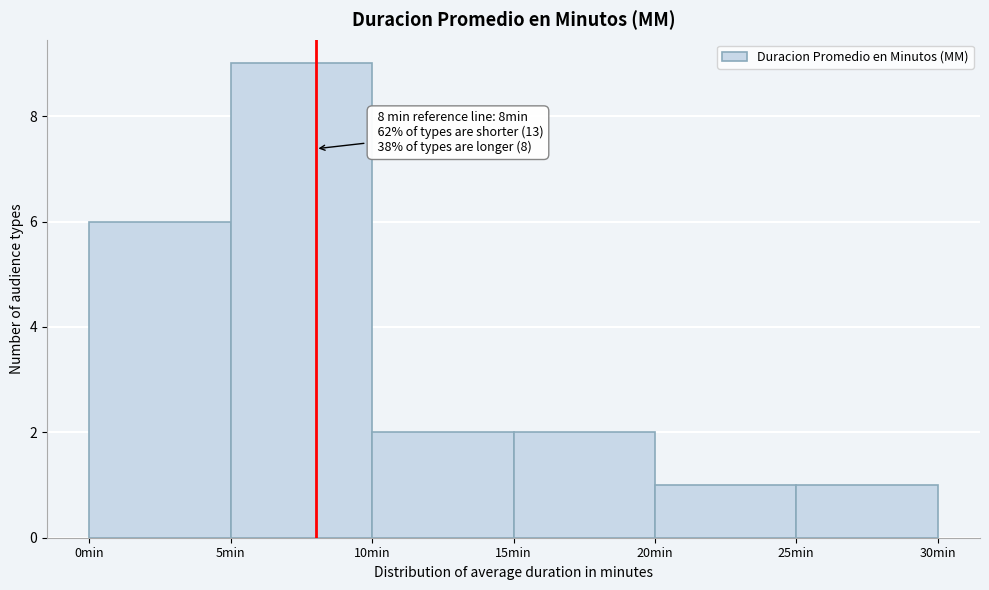

Over which range of the x-axis is the bar tallest?

5 to 10